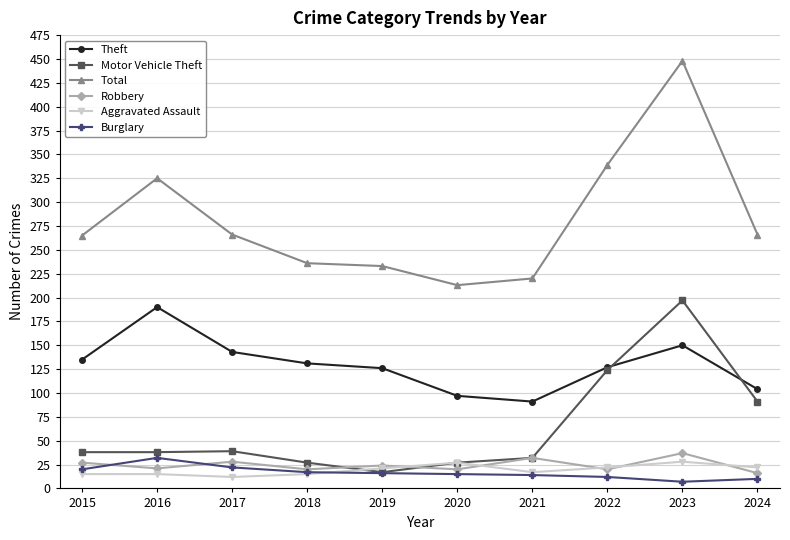

The Aggravated Assault series shows 27 at 2020. True or false?

True